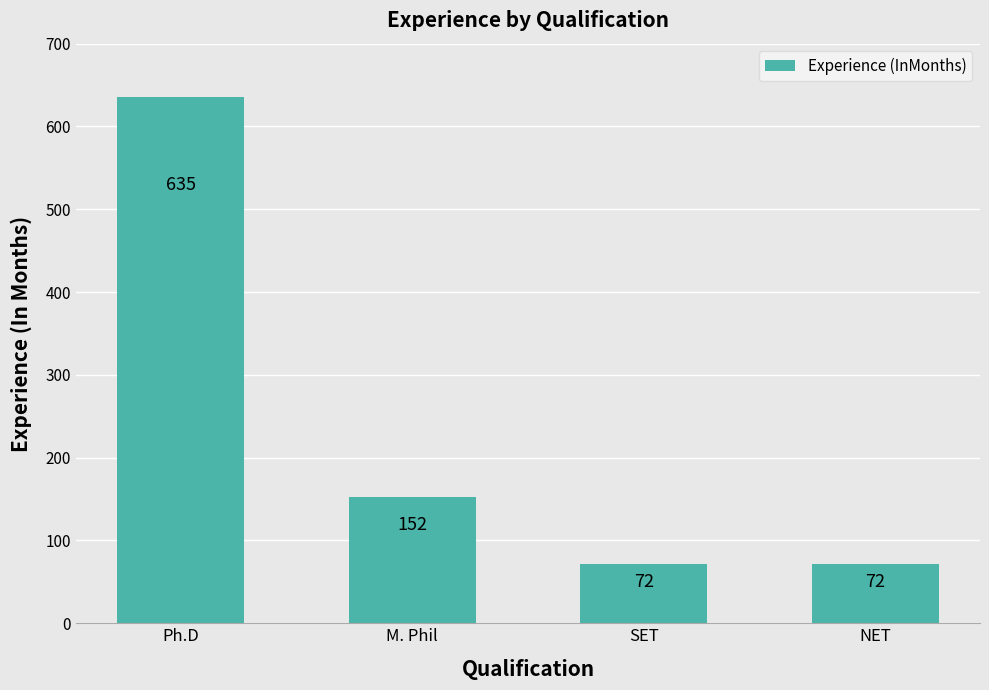

Is it true that the value at Ph.D is 855?

False